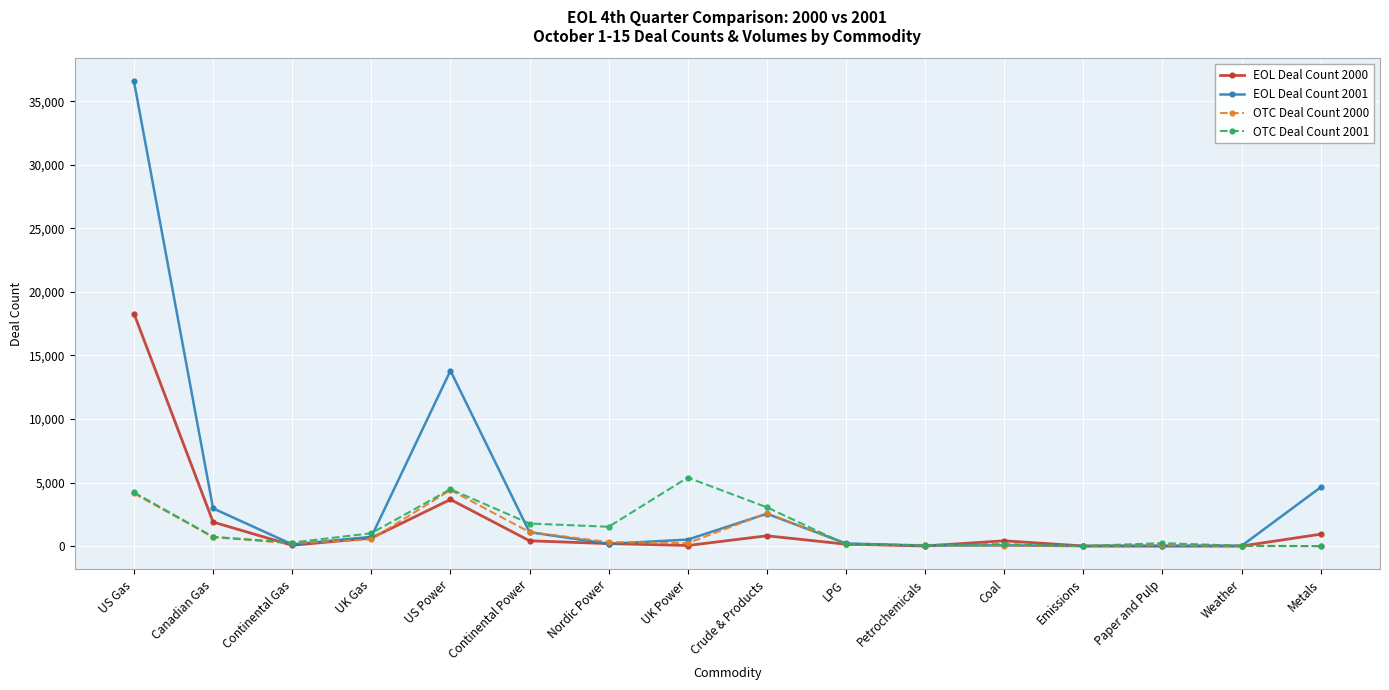

Which category has the highest value in the EOL Deal Count 2000 series?

US Gas